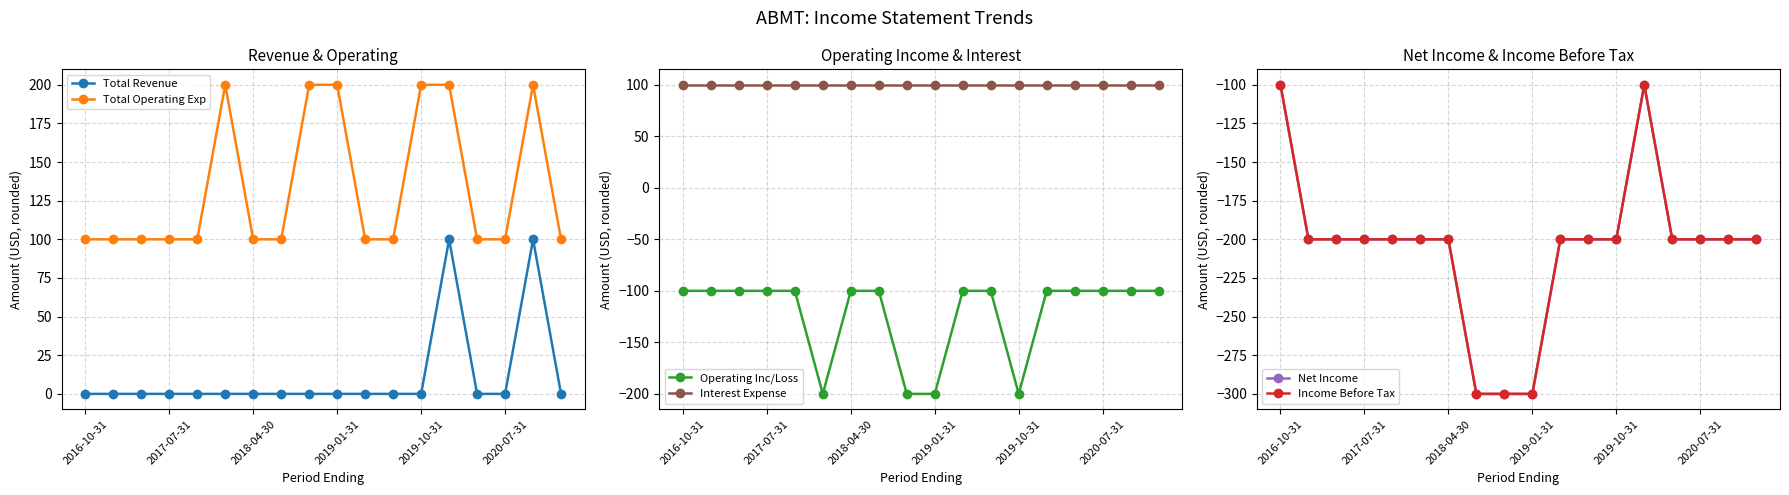

True or false: Operating Inc/Loss has a value of -54 at 17.

False